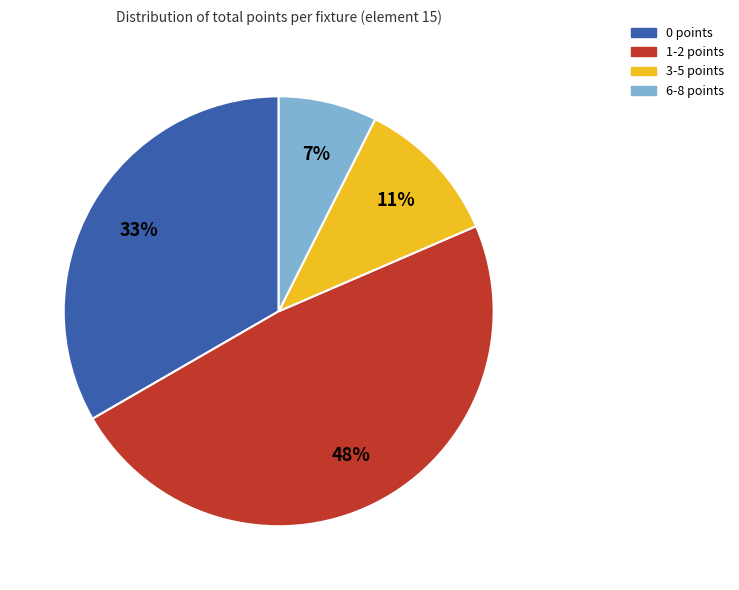

To the nearest percent, what percentage of the pie is 0 points?

33%